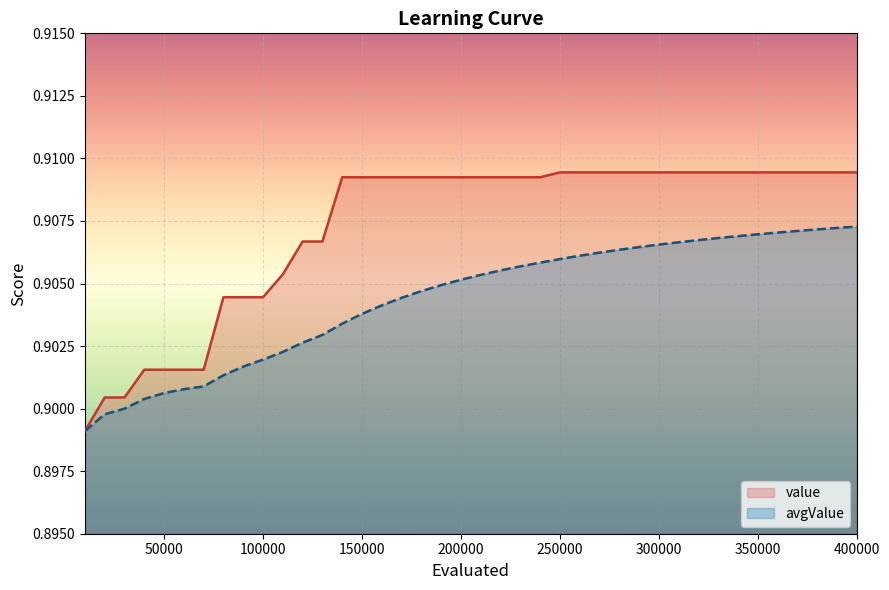

True or false: value and avgValue intersect in this chart.

False